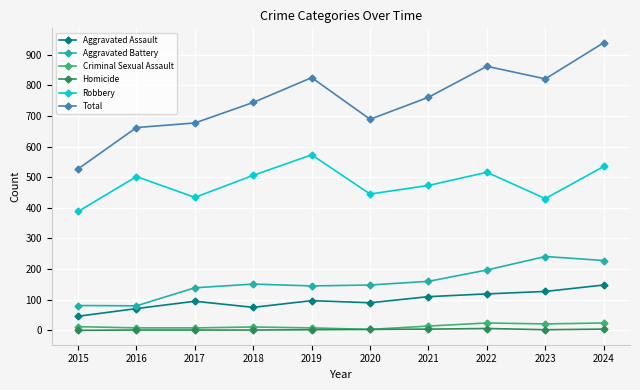

Does the chart display data point markers on the line(s)?

Yes